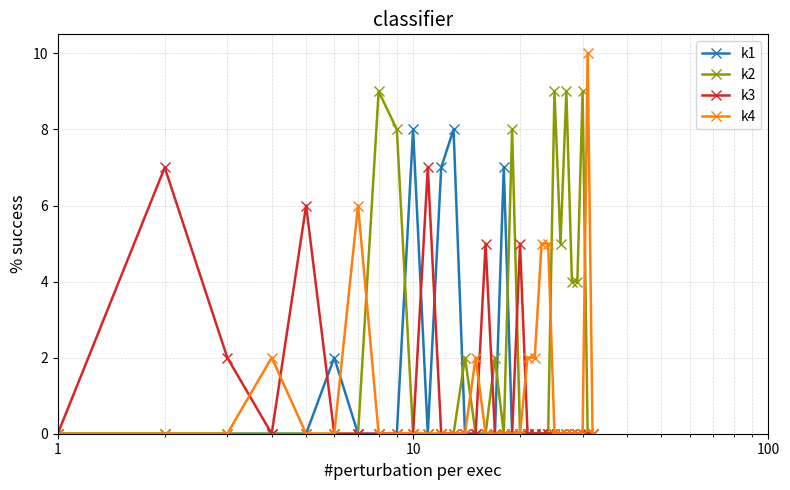

Which series has the largest range (max minus min)?

k4